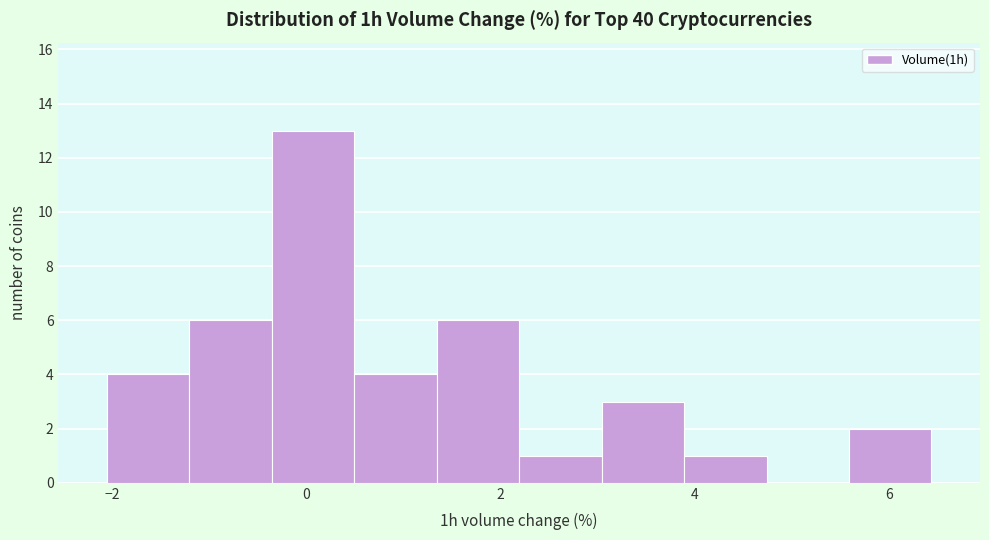

Reading left to right, list every bar in this chart as the range it spans on the x-axis followed by its height. Neither the bar edges nor the heights are printed on the chart, so give them approximately, as read against the axes.

-2.0 to -1.2: 4
-1.2 to -0.4: 6
-0.4 to 0.4: 13
0.4 to 1.4: 4
1.4 to 2.2: 6
2.2 to 3.0: 1
3.0 to 3.8: 3
3.8 to 4.8: 1
4.8 to 5.6: 0
5.6 to 6.4: 2